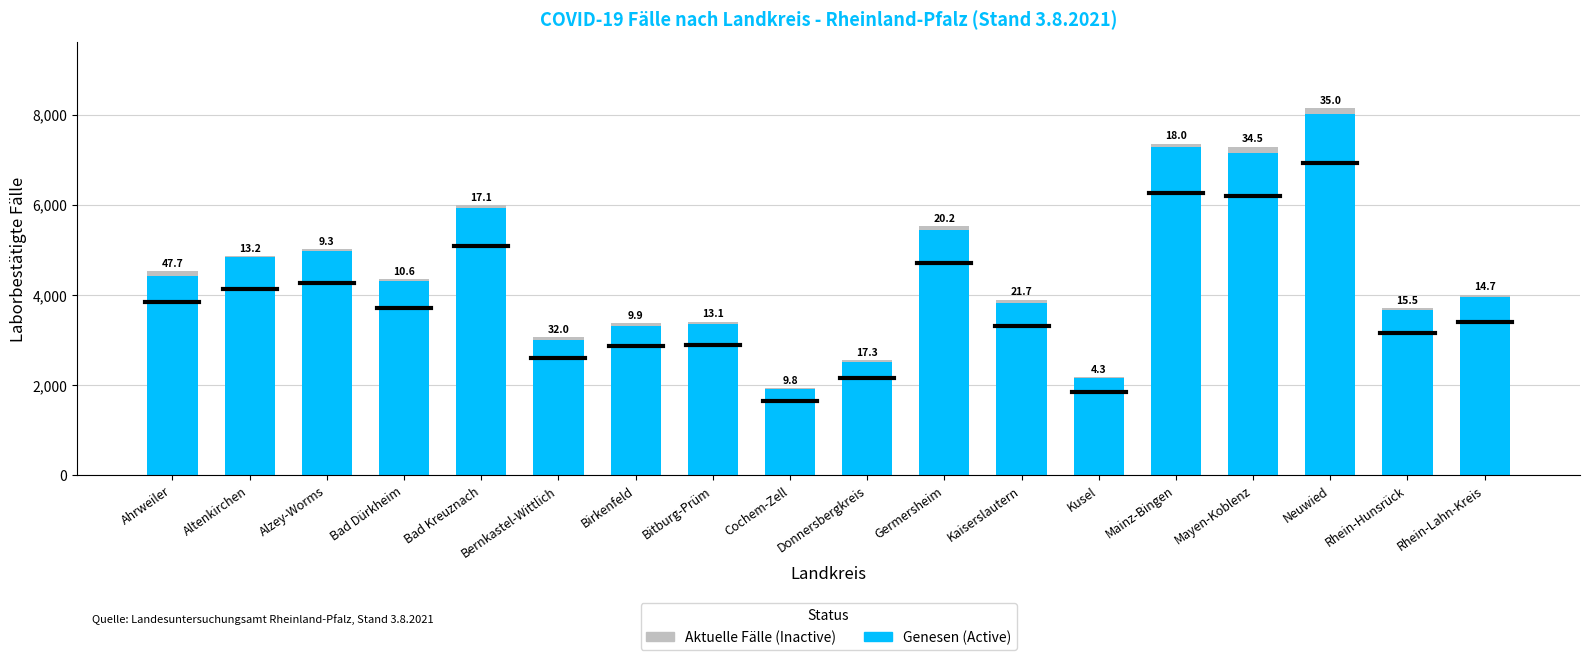

What are all the series names shown in the legend?

Aktuelle Fälle (Inactive), Genesen (Active)